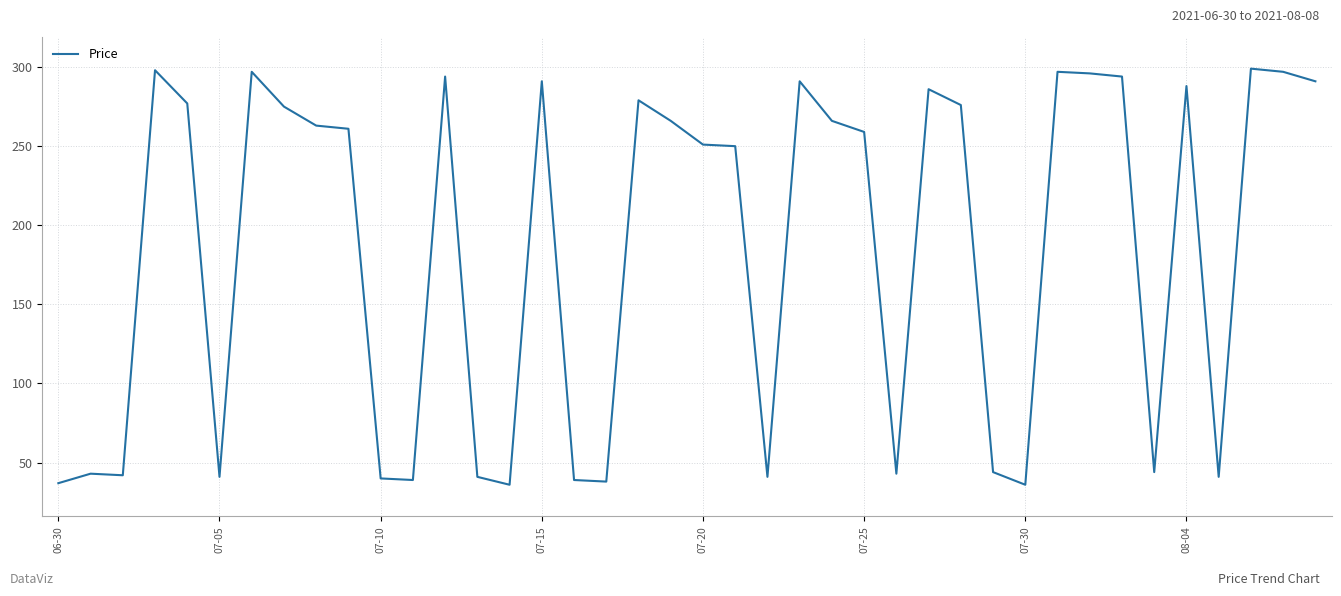

What is the greatest value displayed?

299